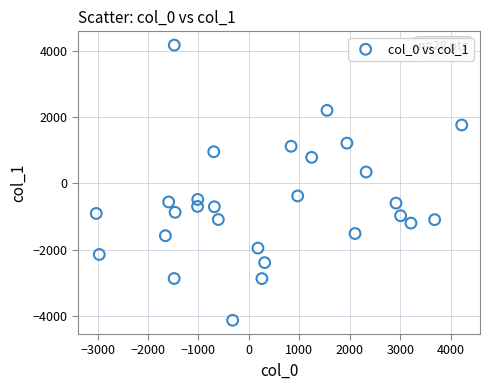

What is the range of X values (max minus min)?

7246.5